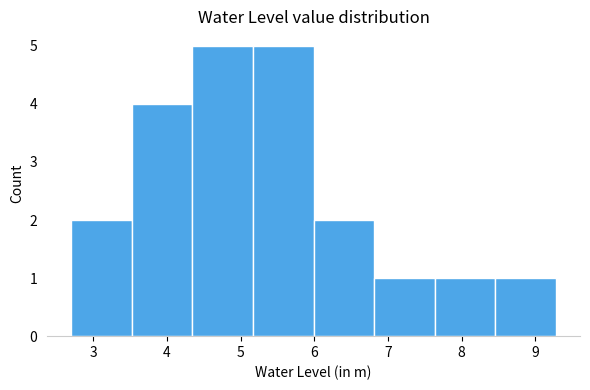

Reading left to right, transcribe this chart: for each bar, give the range it covers on the x-axis and its height. Neither the bar edges nor the heights are printed on the chart, so give them approximately, as read against the axes.

2.7 to 3.5: 2
3.5 to 4.3: 4
4.3 to 5.2: 5
5.2 to 6.0: 5
6.0 to 6.8: 2
6.8 to 7.6: 1
7.6 to 8.5: 1
8.5 to 9.3: 1